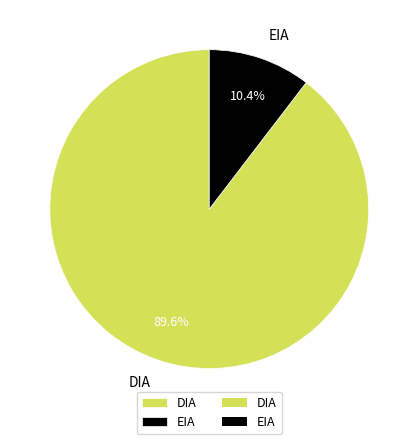

Do DIA and EIA together represent more than half of the pie?

Yes